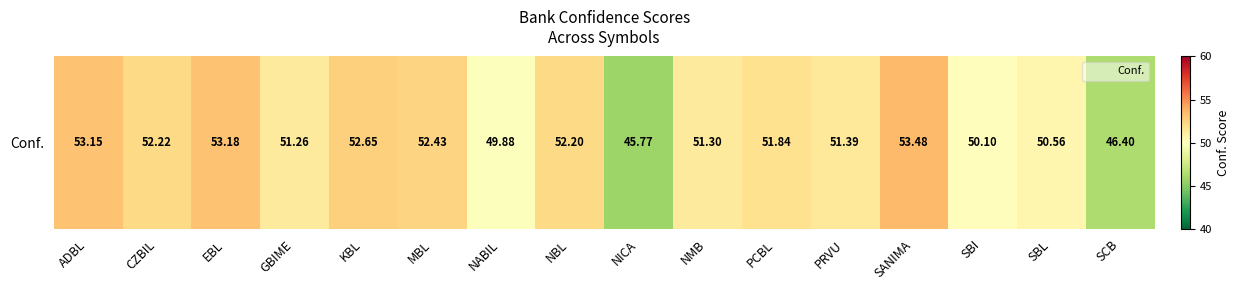

The value at NABIL is 72.2. True or false?

False